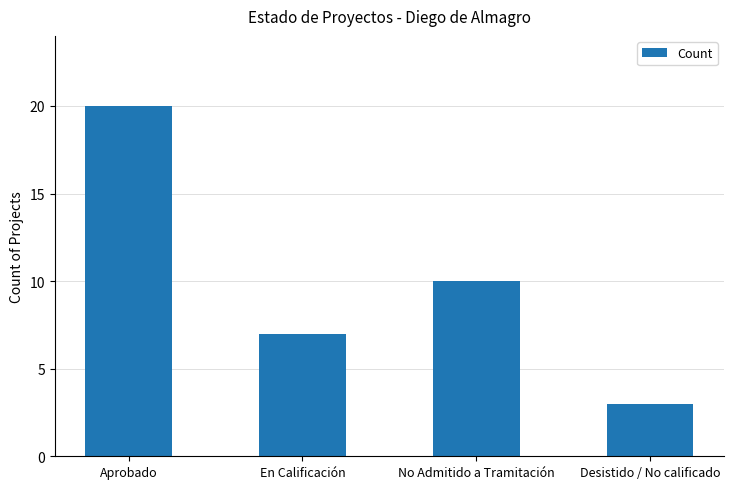

What position from the left is Aprobado?

1